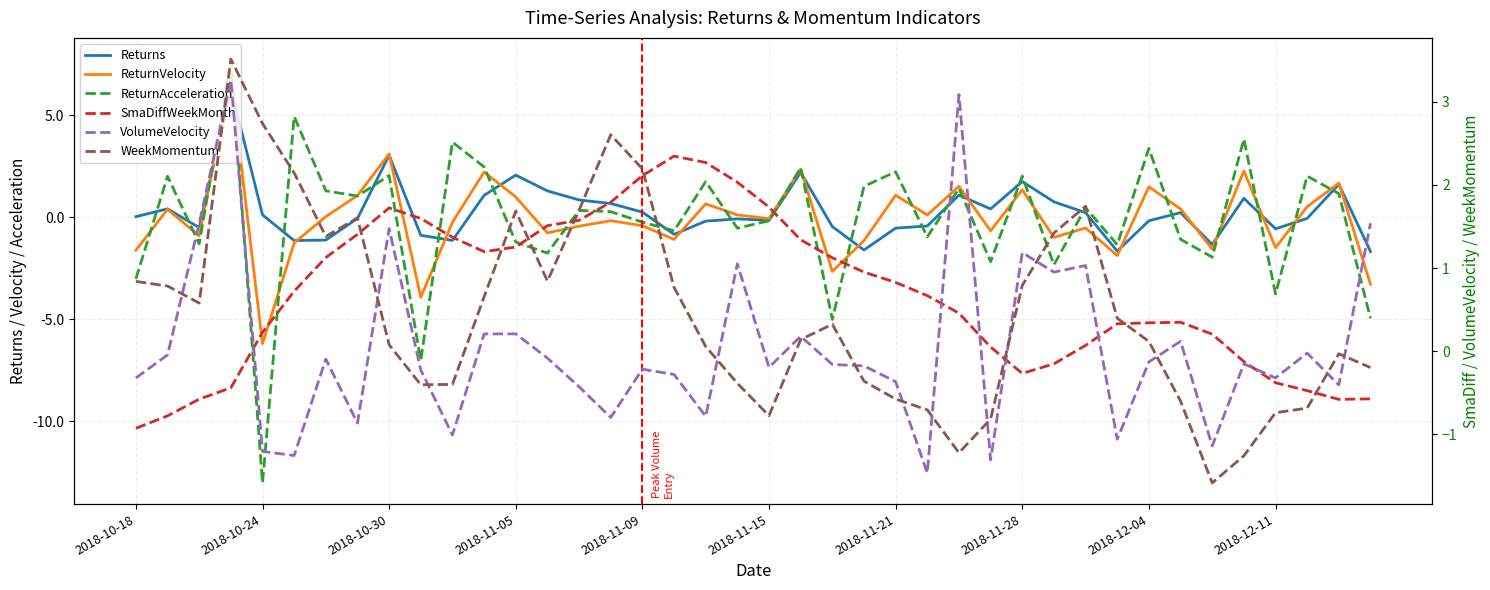

What position from the right is 27?

13